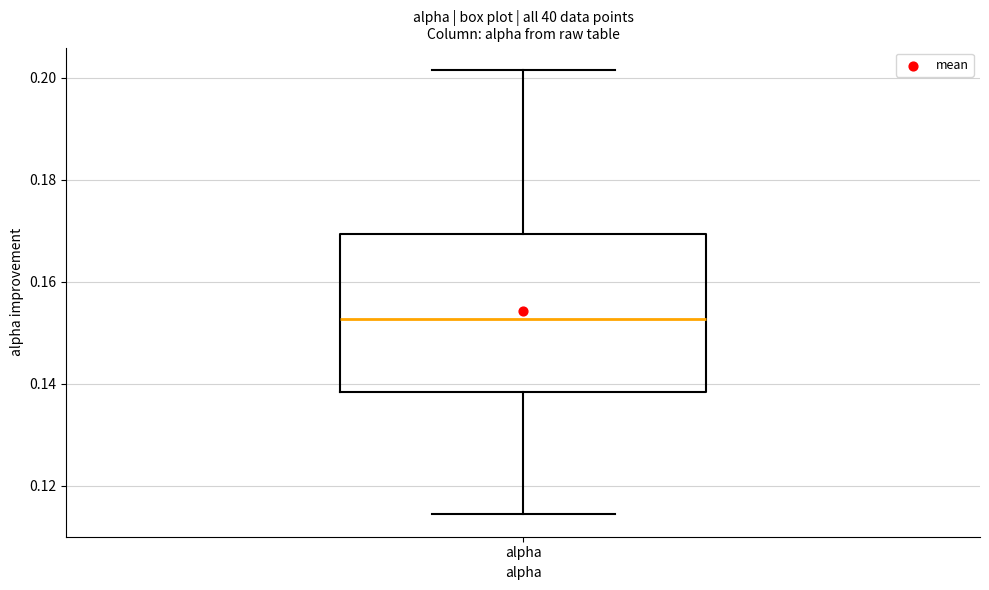

Where does the upper whisker of the box for alpha end on the y-axis? The values are not printed on the chart, so give them approximately, as read against the axis.

0.202